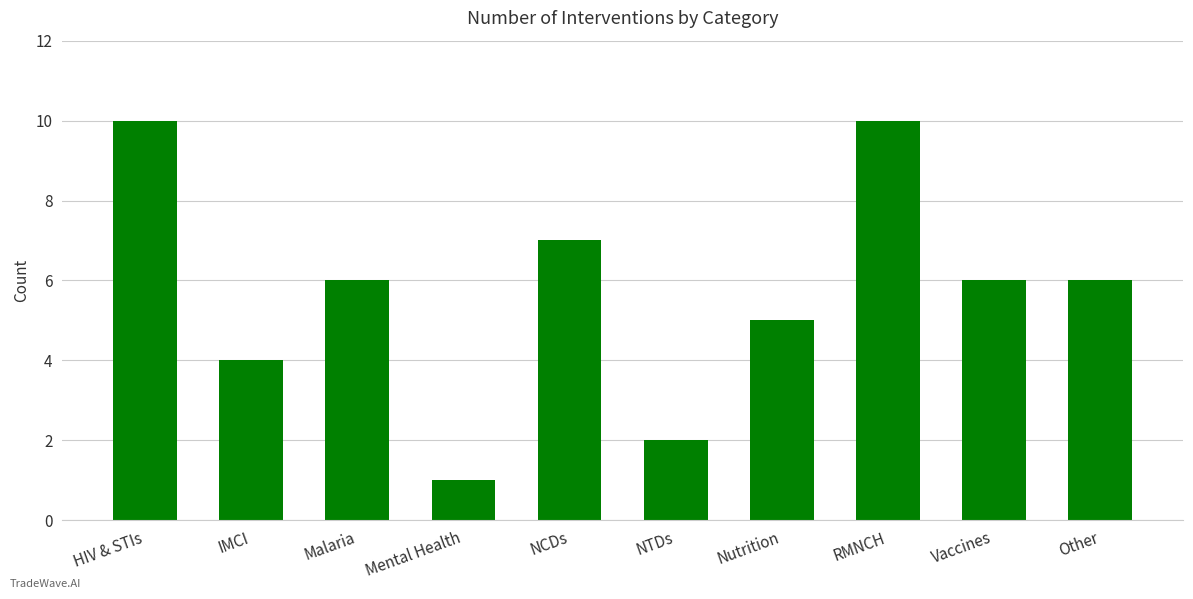

Does the chart contain any negative values?

No